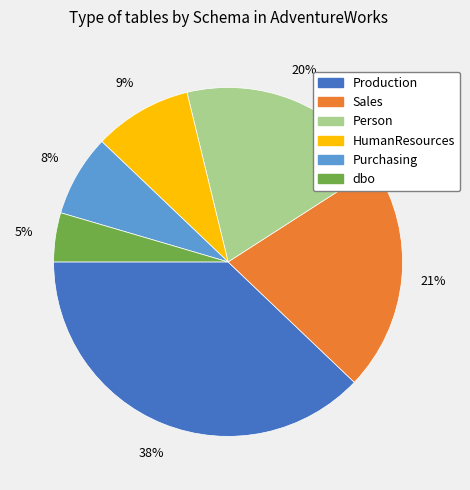

What percentage is the Person slice, to the nearest percent?

20%